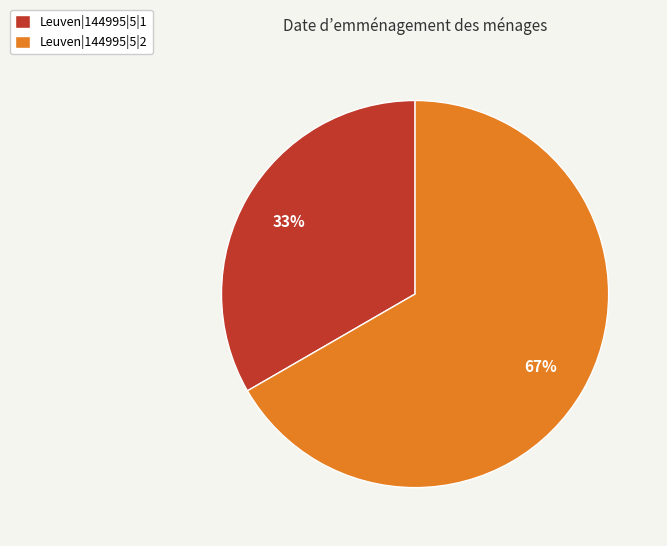

To the nearest percent, what is the average slice percentage?

50%